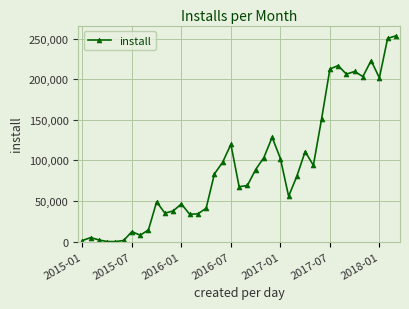

True or false: the data has more than 2 interior local peaks.

True